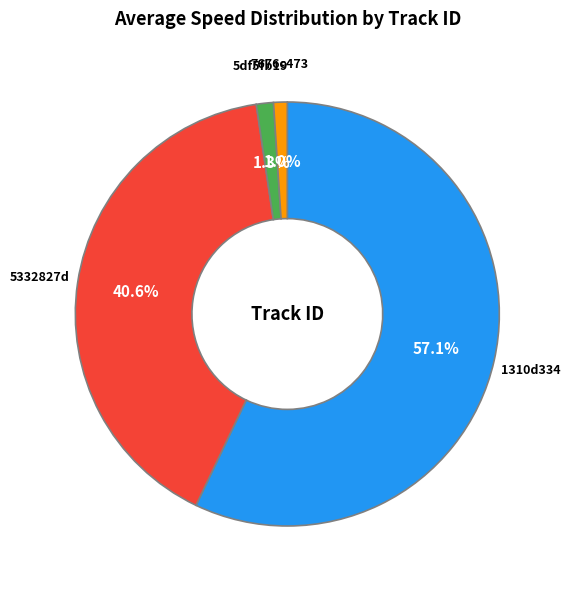

How many segments does this pie chart have?

4